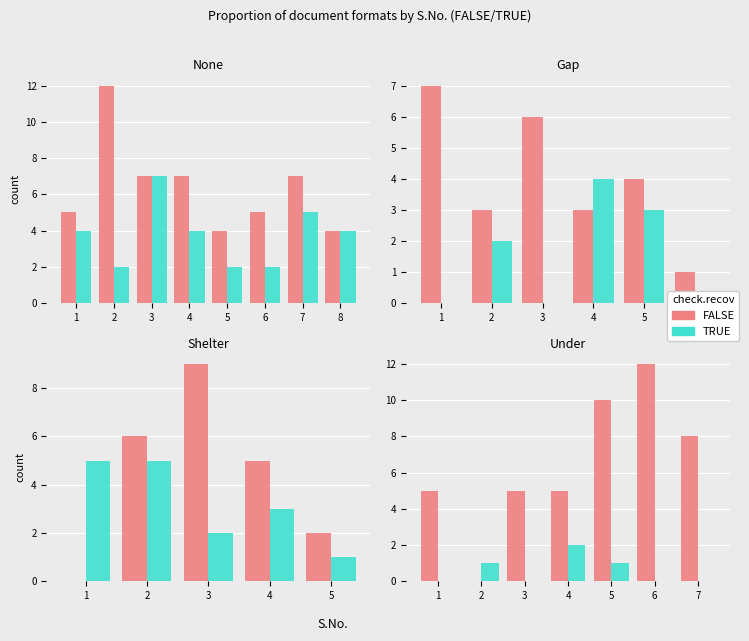

Rank the series by their average value, from highest to lowest.

FALSE, TRUE